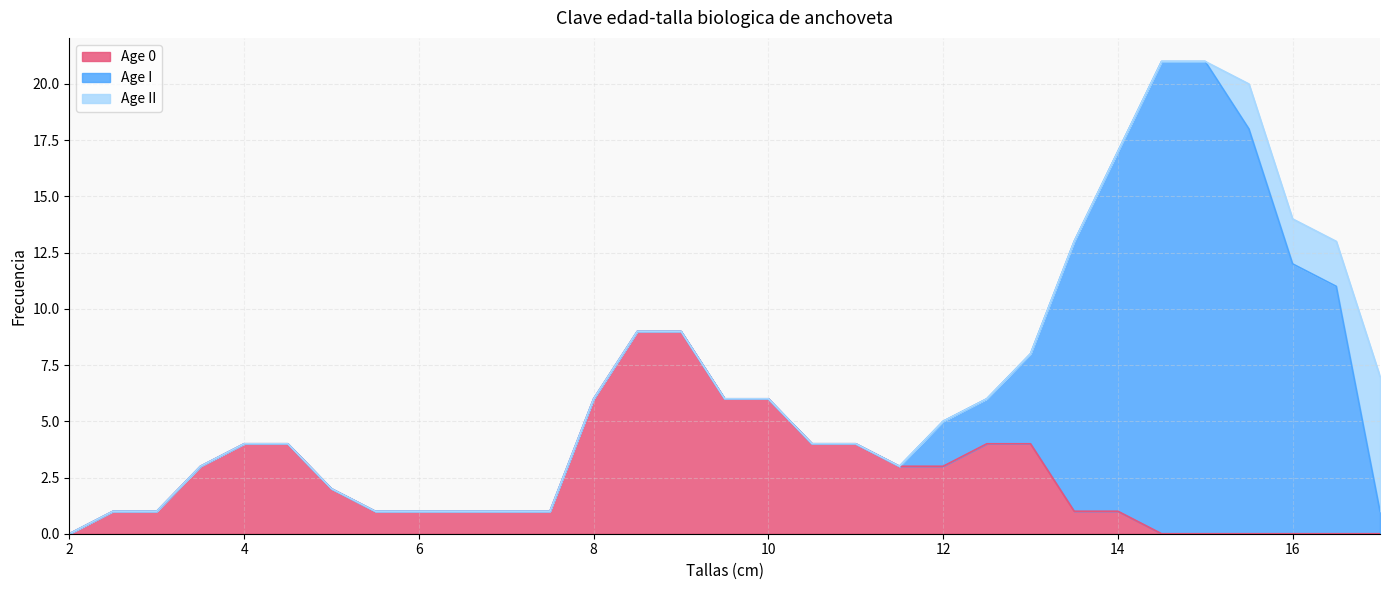

What position from the right is 11.5?

12